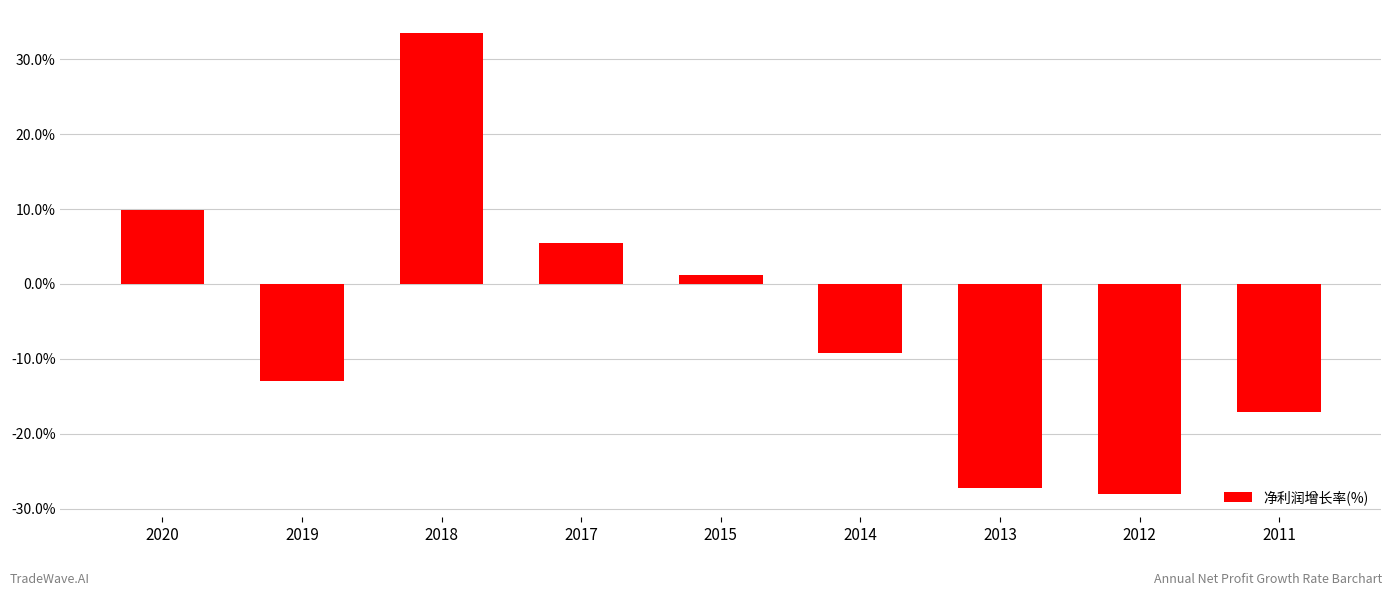

The value at 2020 is 9.9. True or false?

True